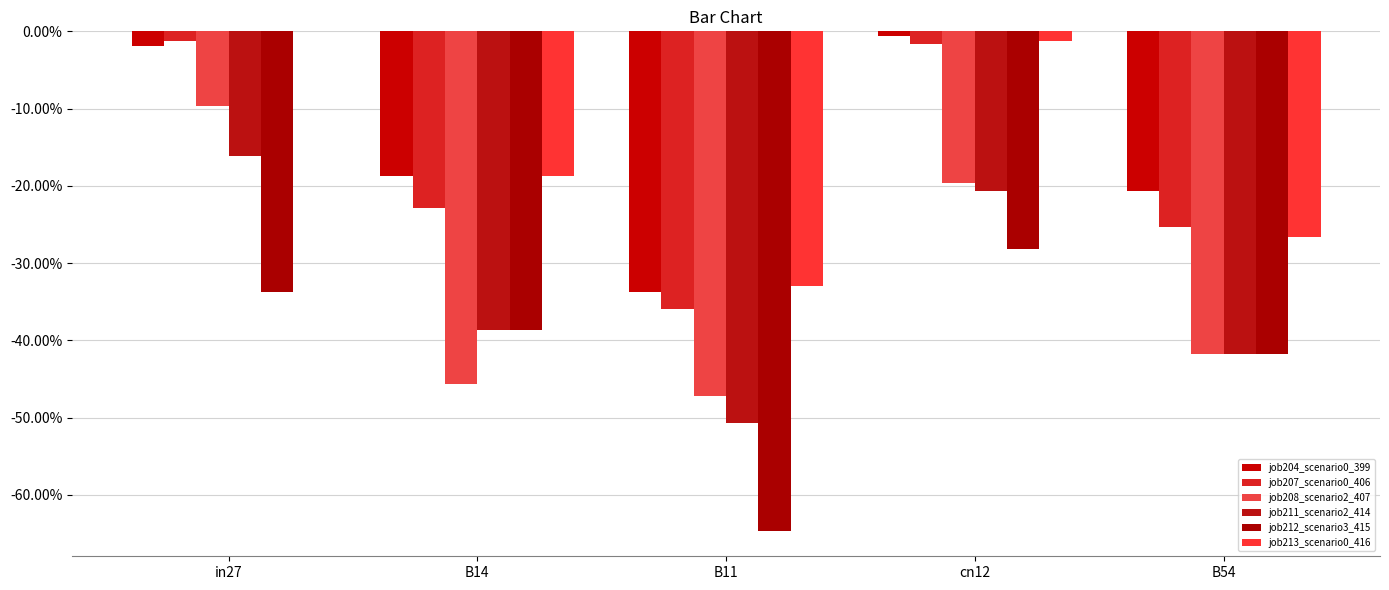

Are the bars grouped side by side (vs. stacked)?

Yes